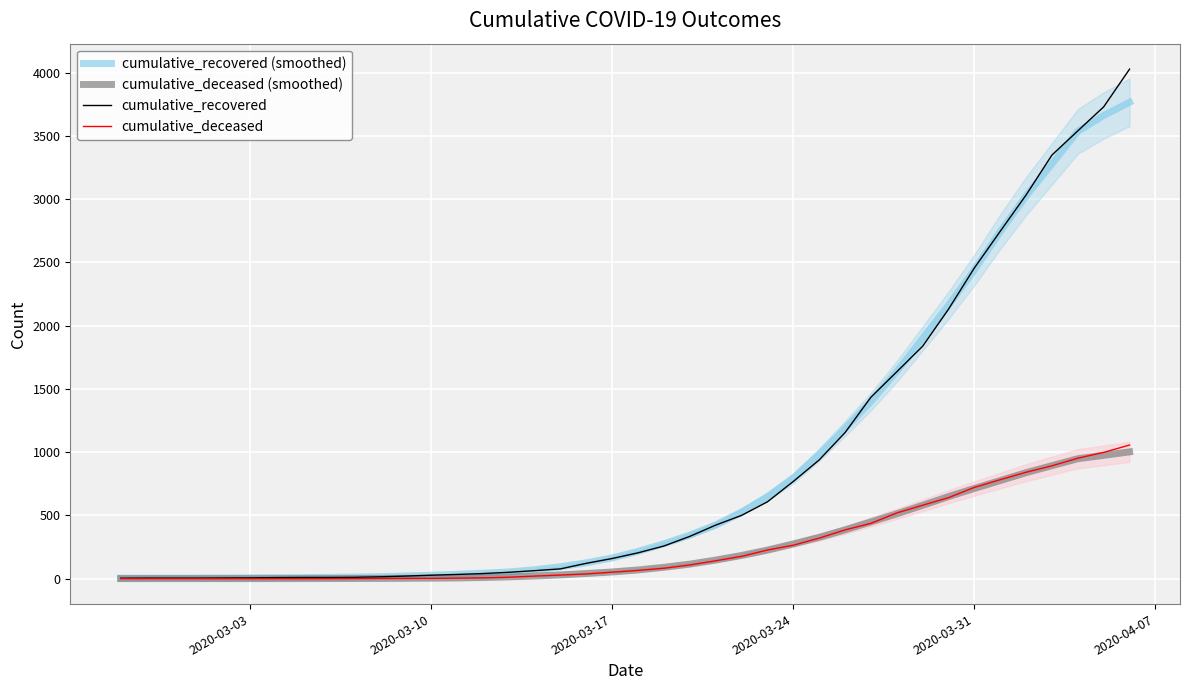

Which category has the lowest value across all series?

2020-03-03